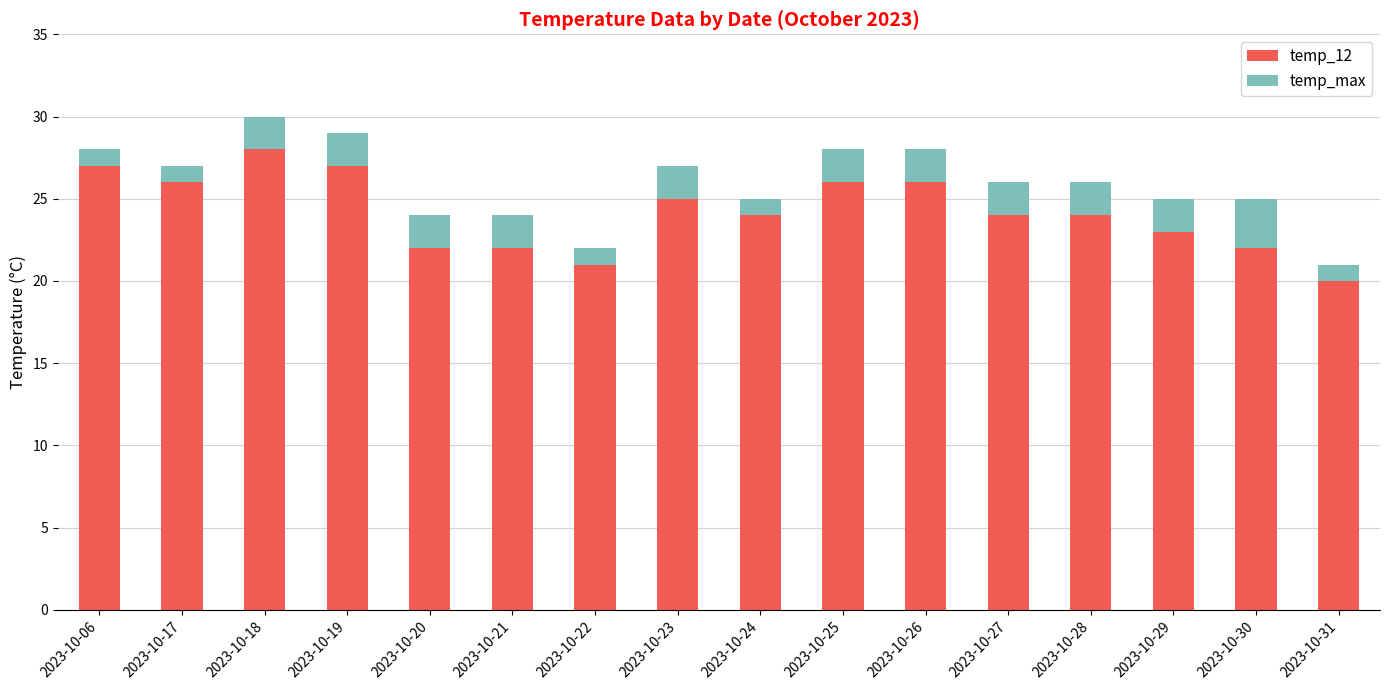

What is the highest value of the temp_12 series?

28